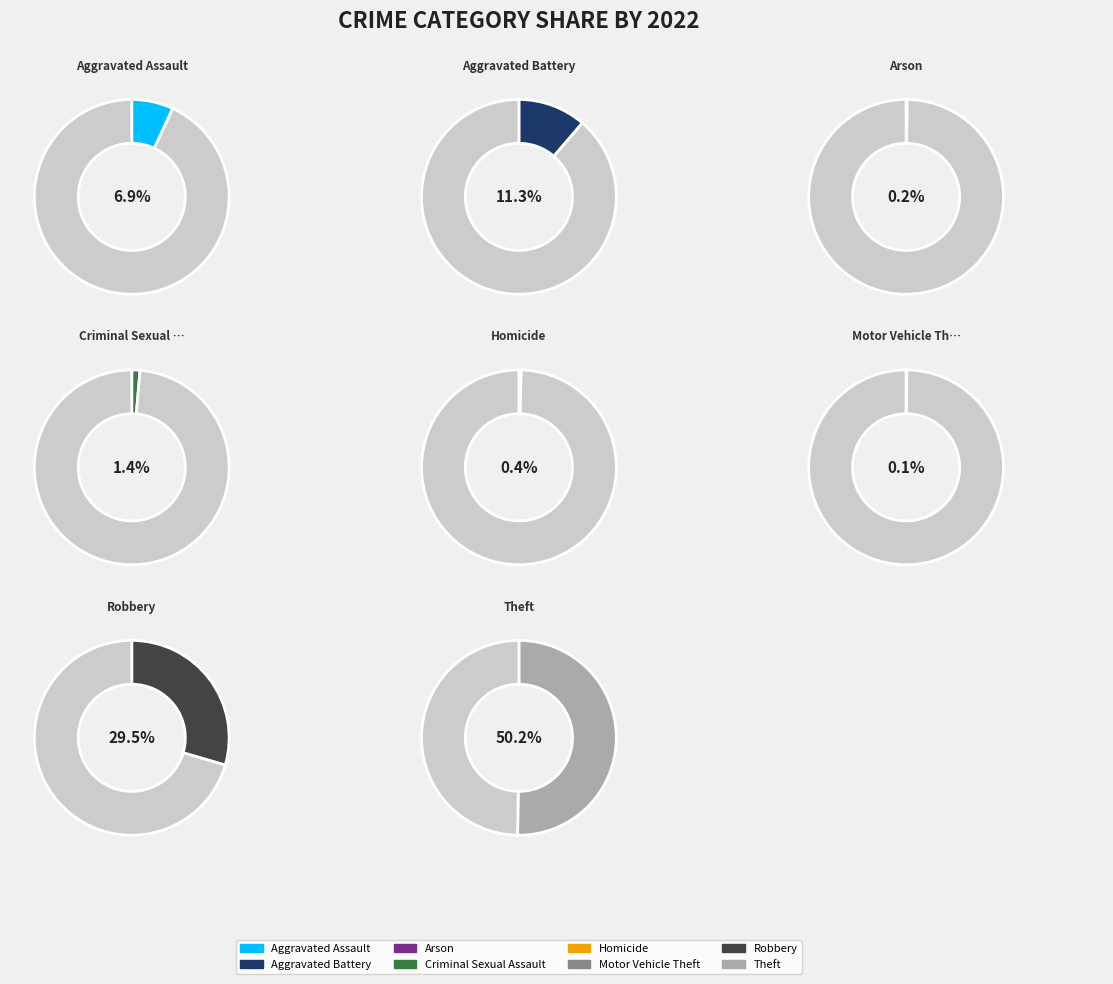

Rank the categories by value from highest to lowest.

Theft, Robbery, Aggravated Battery, Aggravated Assault, Criminal Sexual Assault, Homicide, Arson, Motor Vehicle Theft